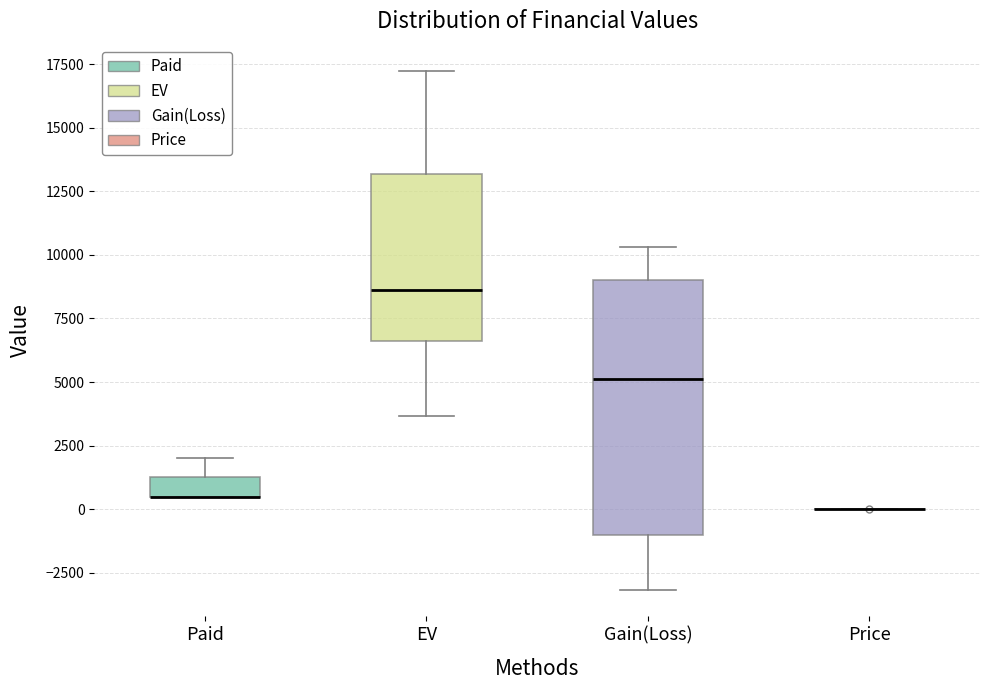

Where does the upper whisker of the box for Gain(Loss) end on the y-axis? The values are not printed on the chart, so give them approximately, as read against the axis.

10500